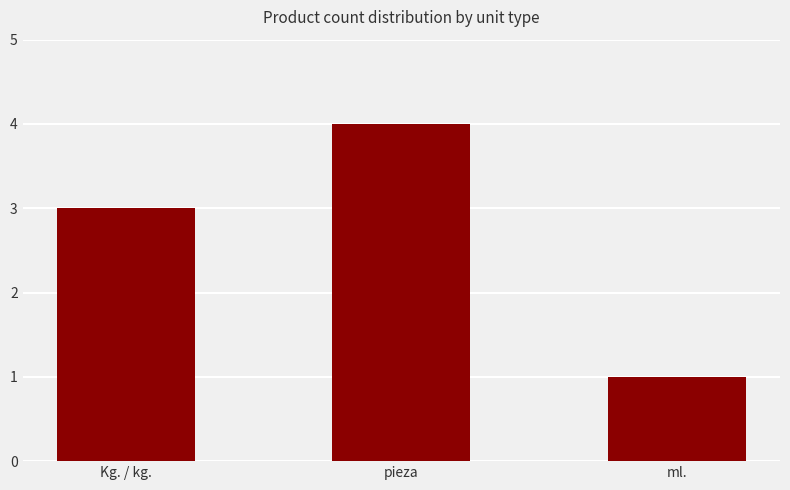

Count the number of data series in this chart.

1